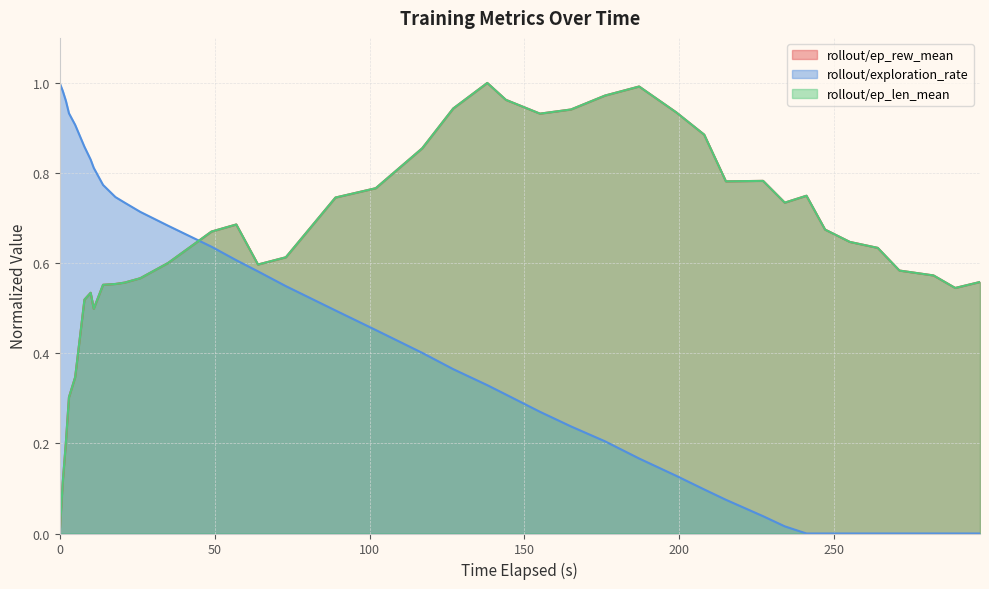

How many interior local peaks does the rollout/ep_rew_mean series have?

6